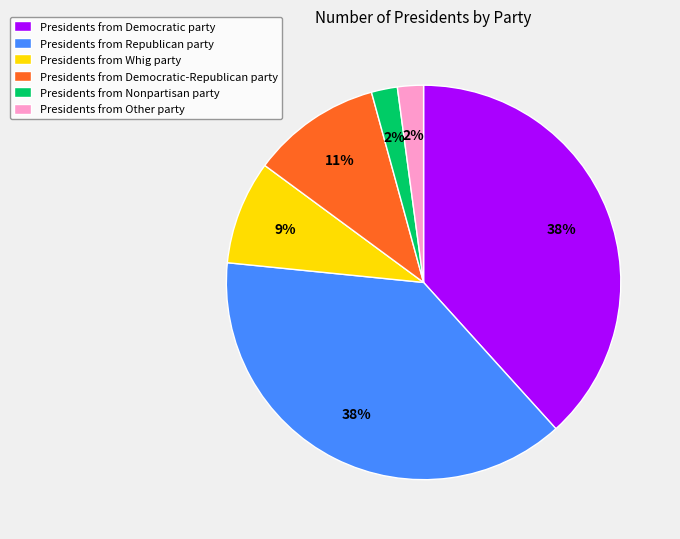

The Presidents from Democratic-Republican party slice represents 1% of the pie. True or false?

False